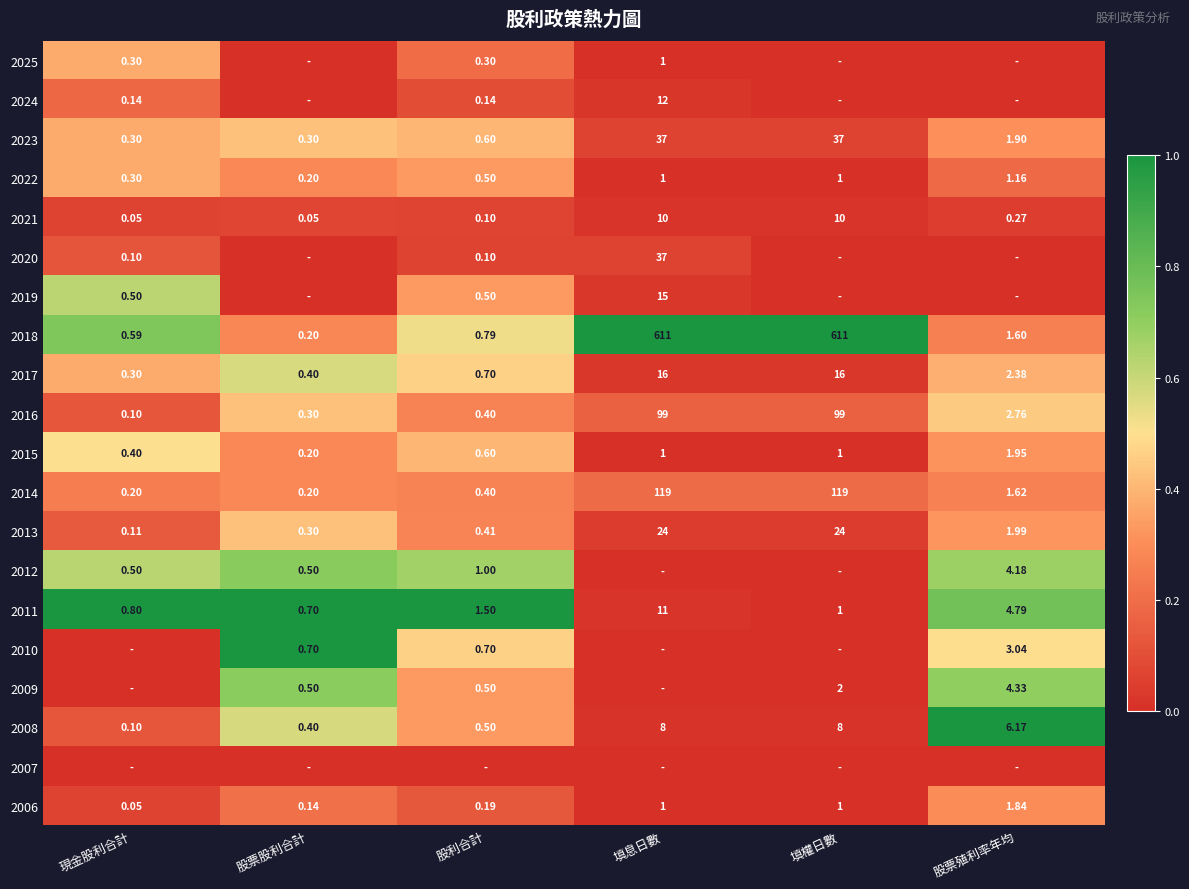

How many values in the 2018 series are below 1?

3